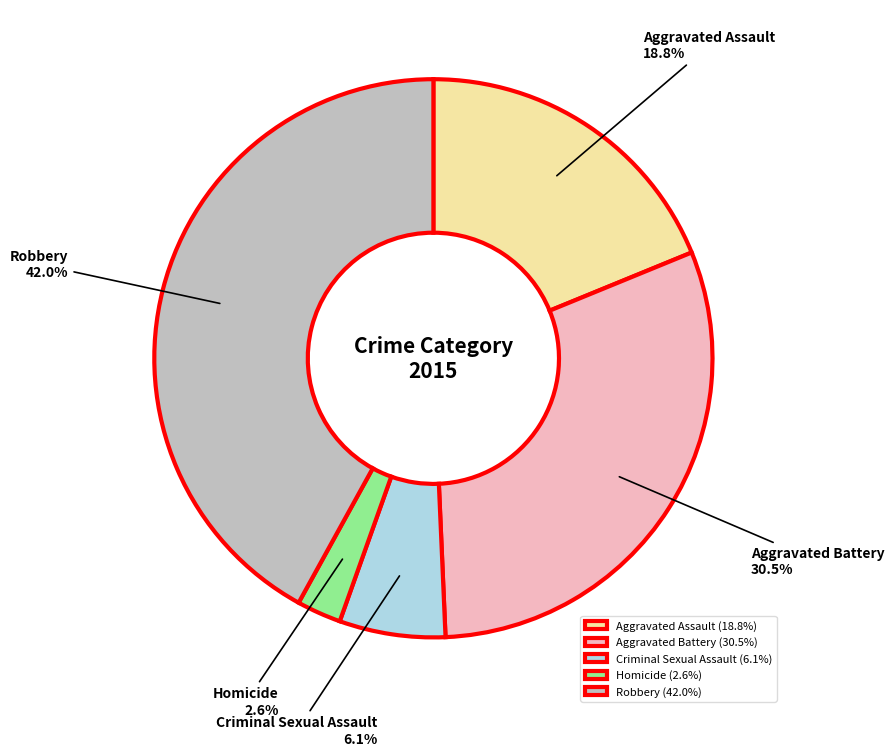

How many segments does this pie chart have?

5